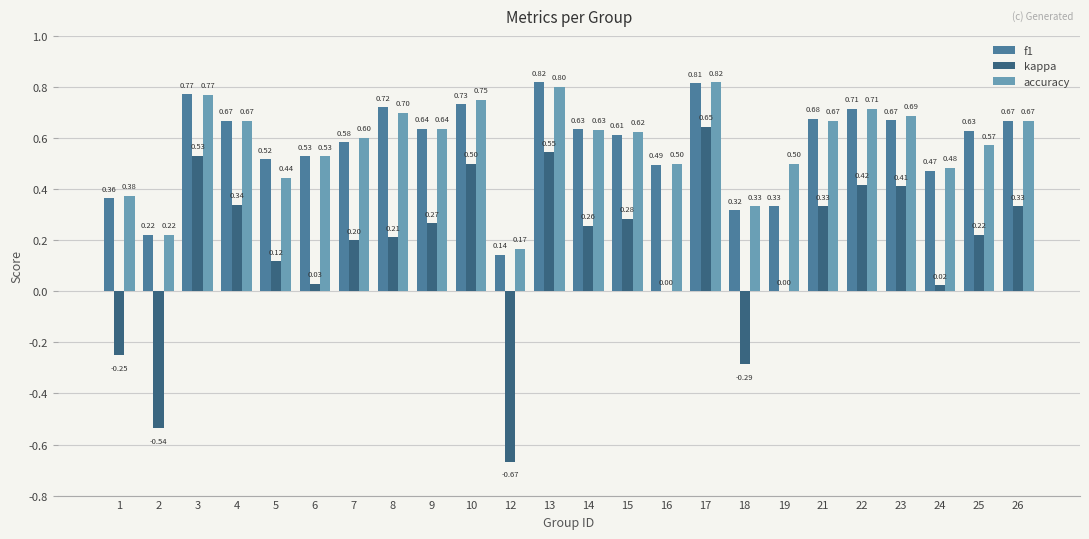

What is the average value of the accuracy series?

0.6